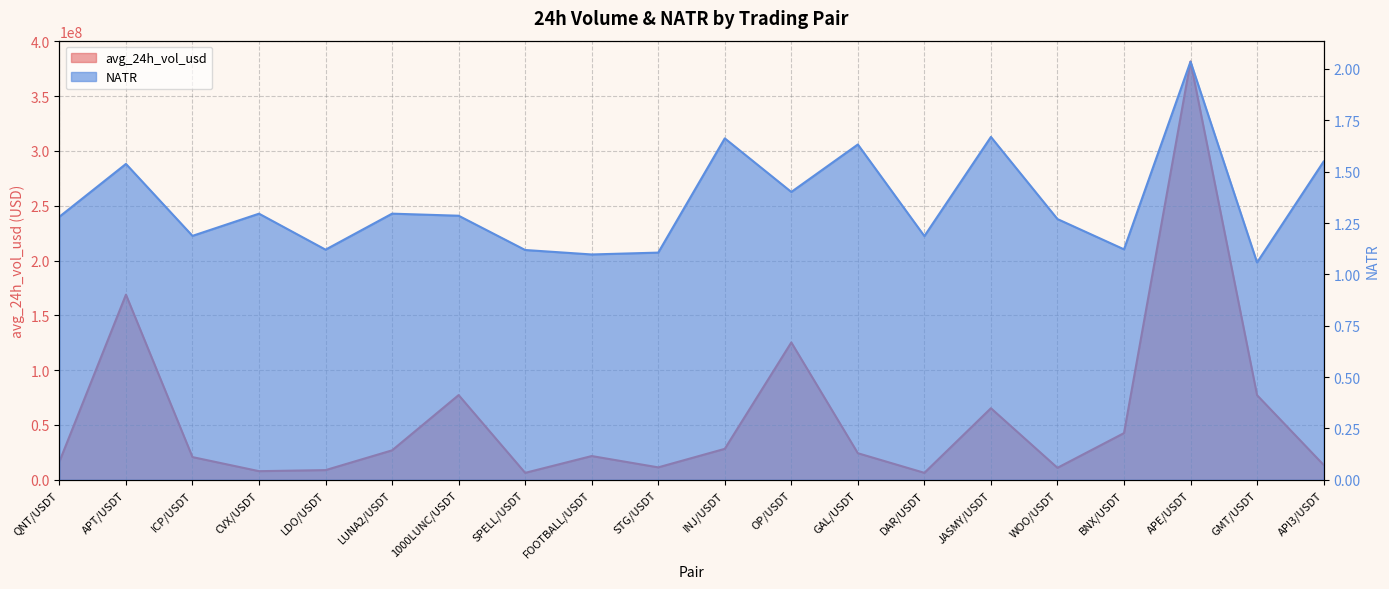

Which series has the largest total across all categories?

avg_24h_vol_usd